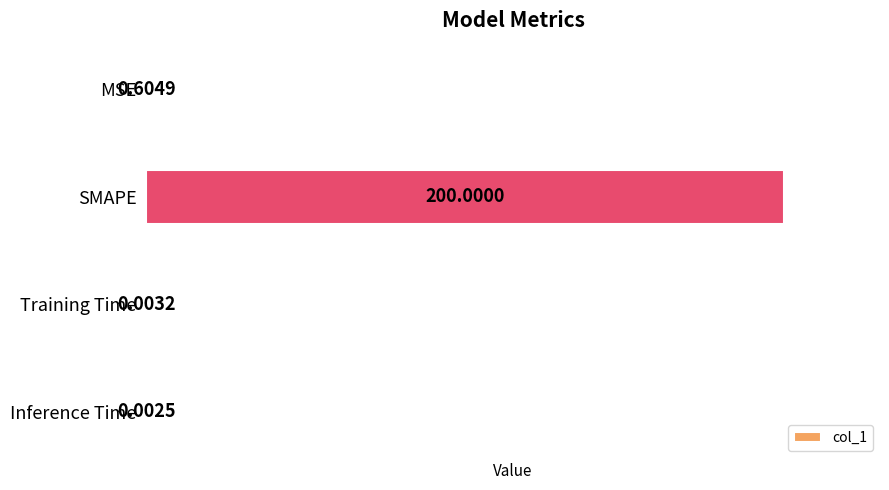

At which label is the value closest to 100?

MSE